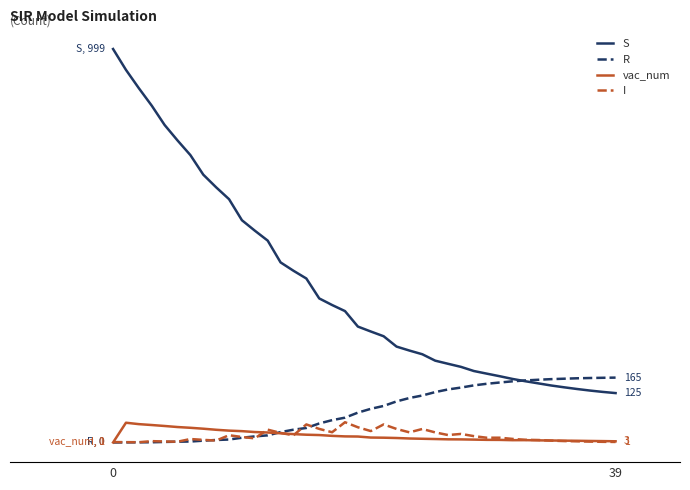

True or false: S and vac_num cross at least once.

False